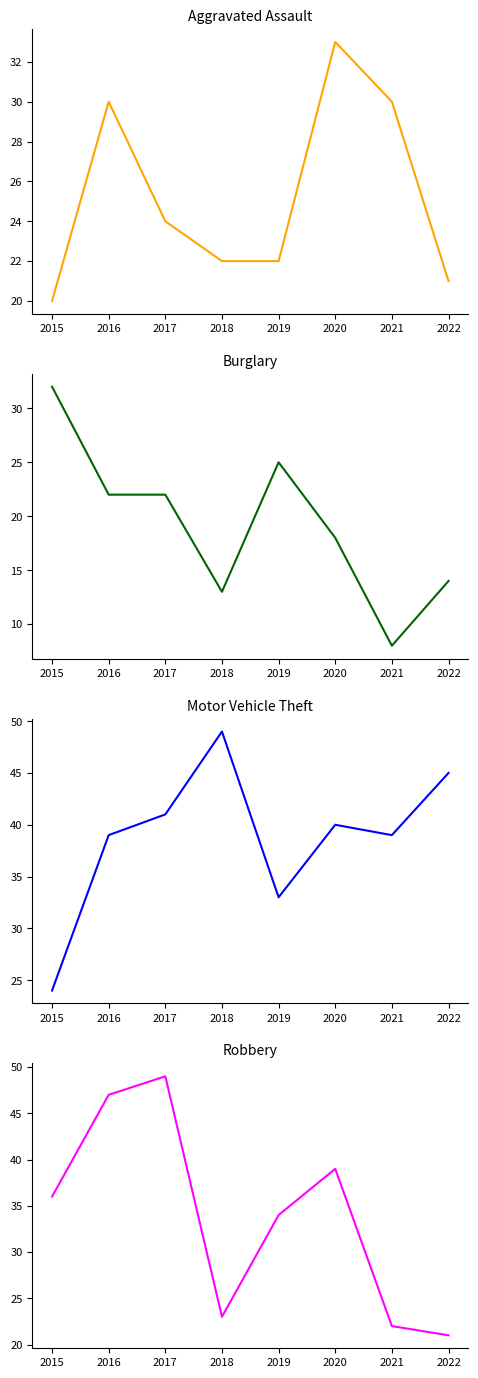

How many data points does each series have?

8